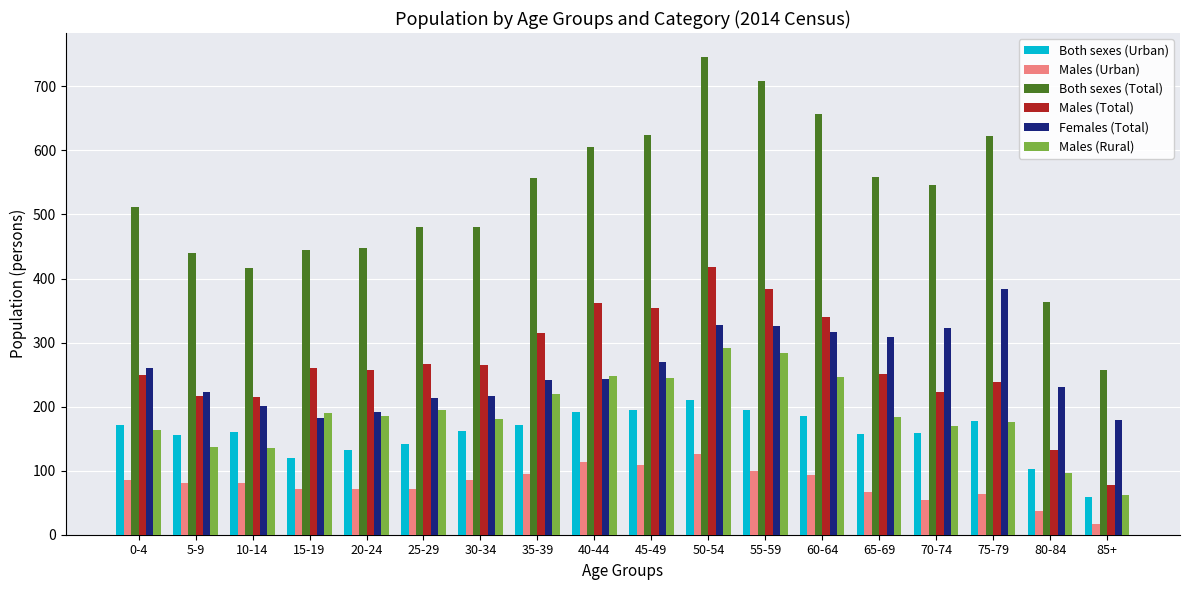

Rank the series by their maximum value, from lowest to highest.

Males (Urban), Both sexes (Urban), Males (Rural), Females (Total), Males (Total), Both sexes (Total)